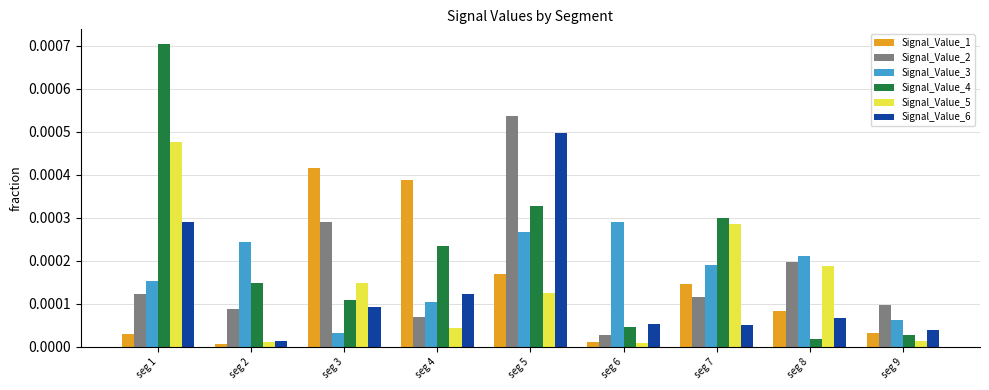

Which series has the largest range (max minus min)?

Signal_Value_4